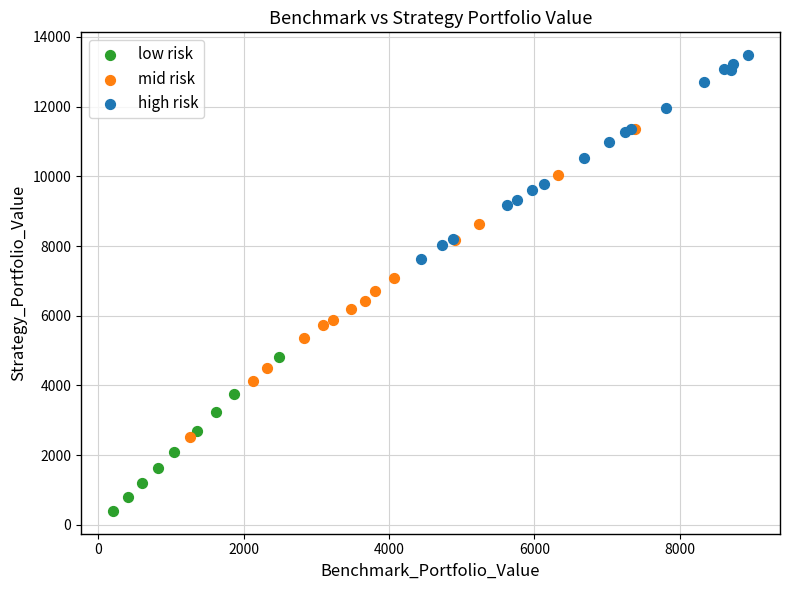

Which series reaches the minimum Y coordinate?

low risk